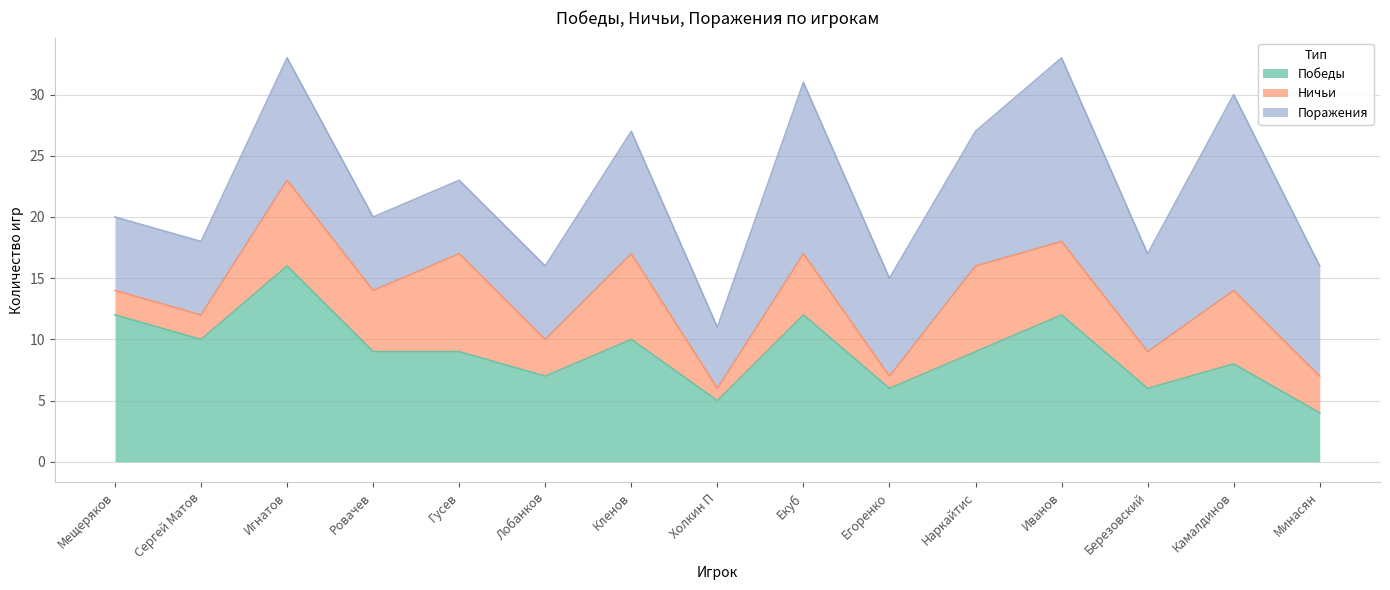

What are all the series names shown in the legend?

Победы, Ничьи, Поражения